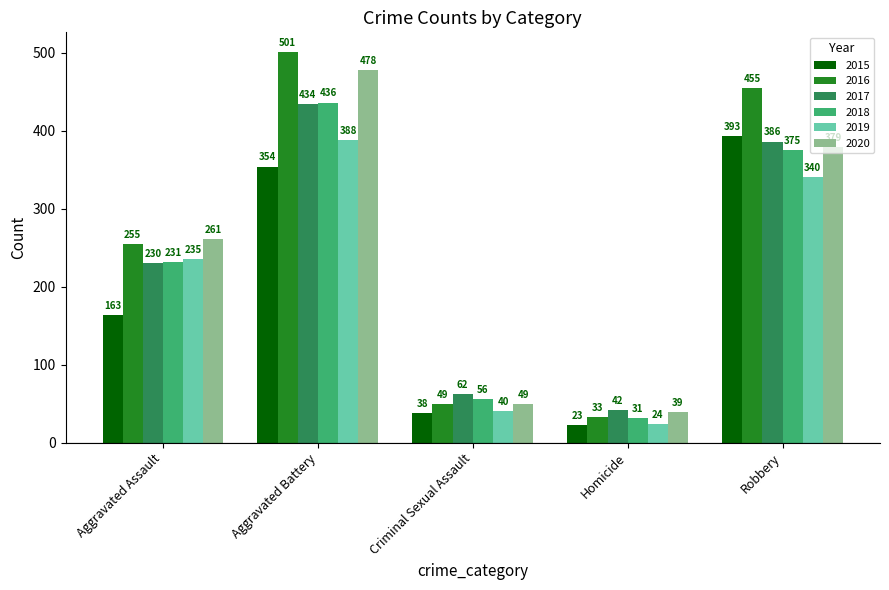

Where is 2018 nearest to the value 233?

Aggravated Assault